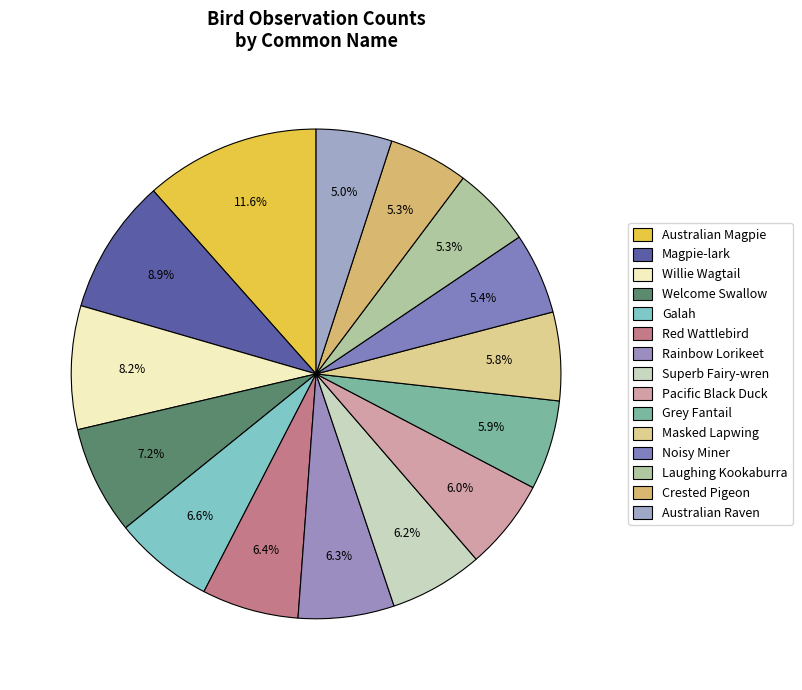

Is it true that Noisy Miner is 16% of the pie?

False